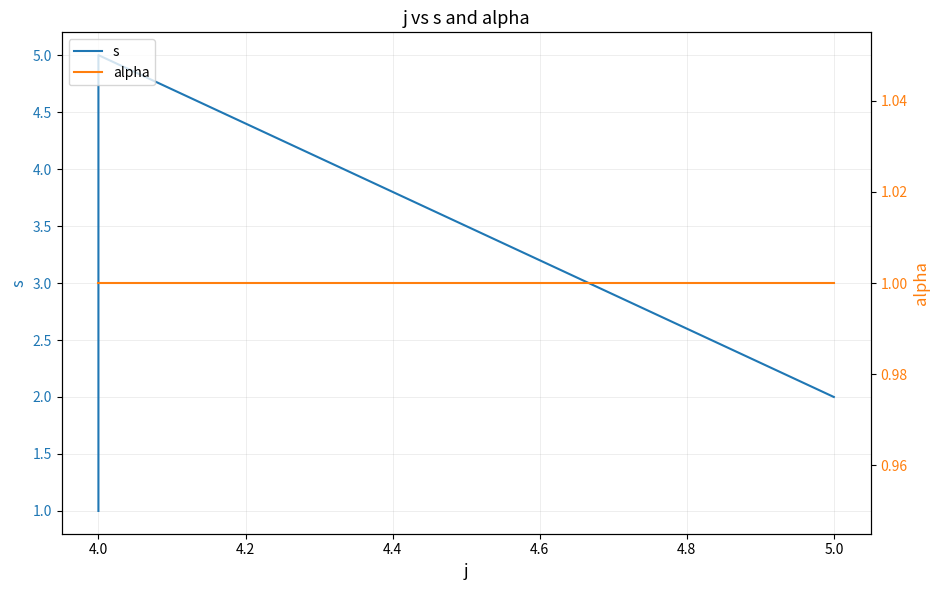

Which series has the widest spread of values?

s